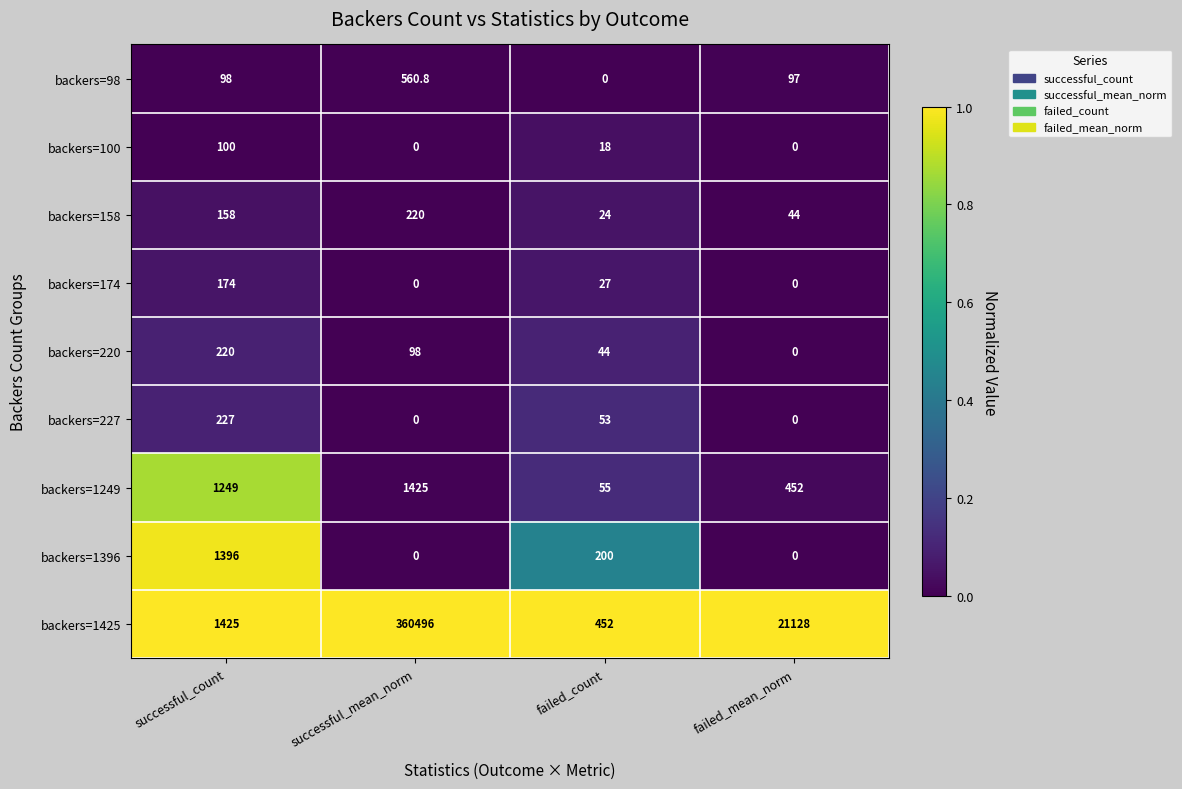

At which label does backers=227 first exceed 53?

successful_count